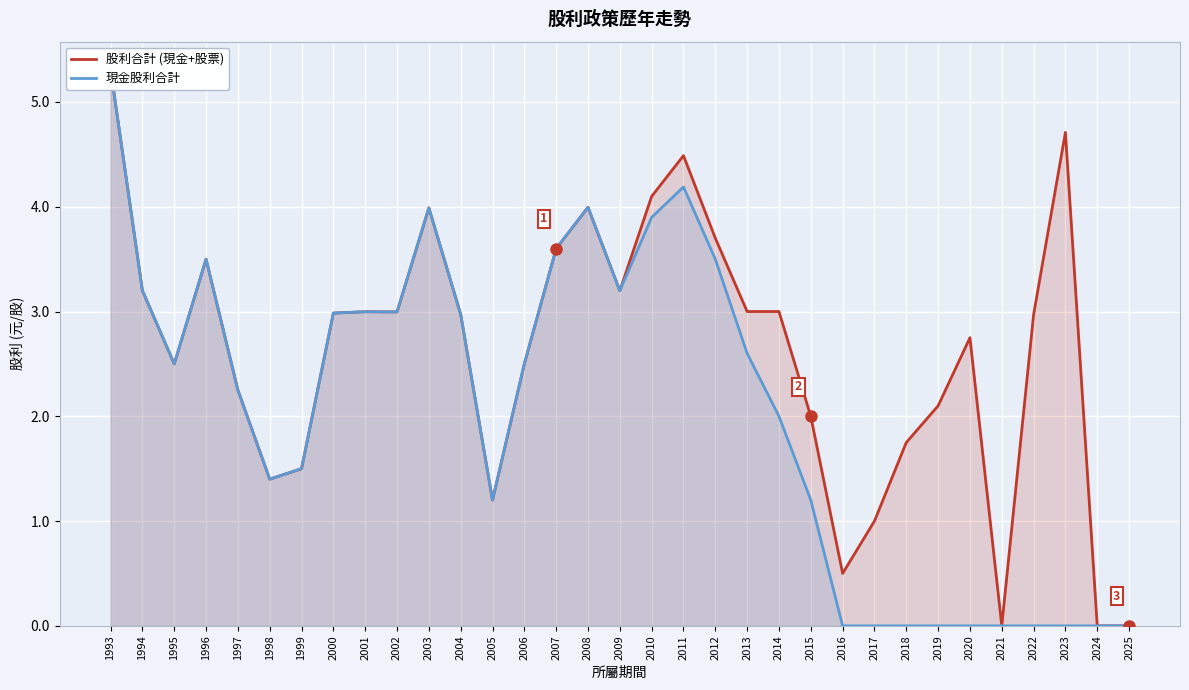

At which category does 現金股利合計 reach its first local valley?

1995